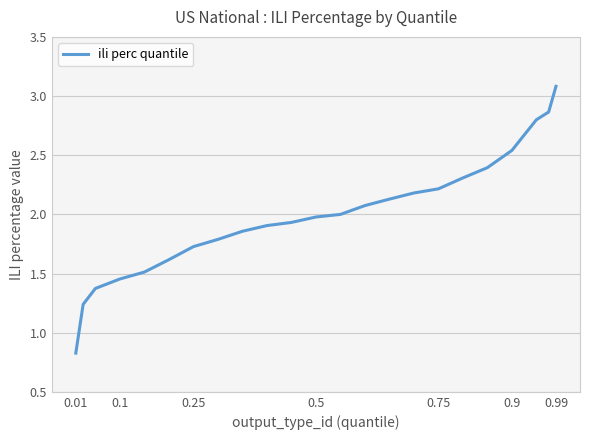

What is the difference between the maximum and minimum values?

2.3